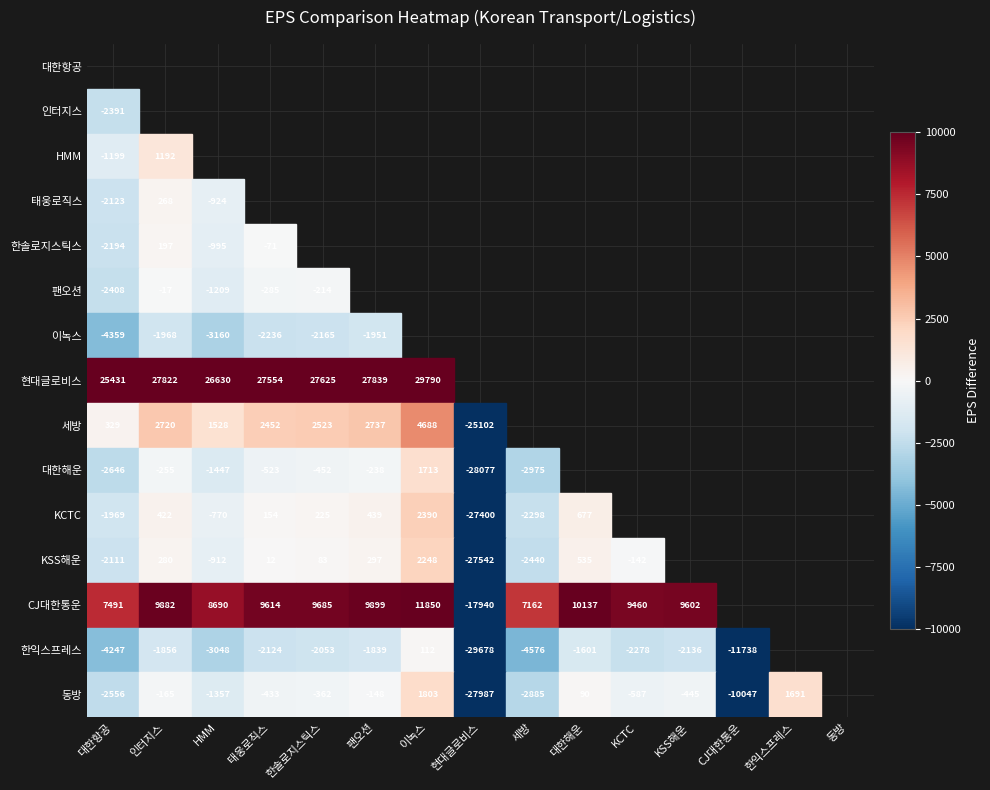

Which has a higher value, 4 or 11?

11